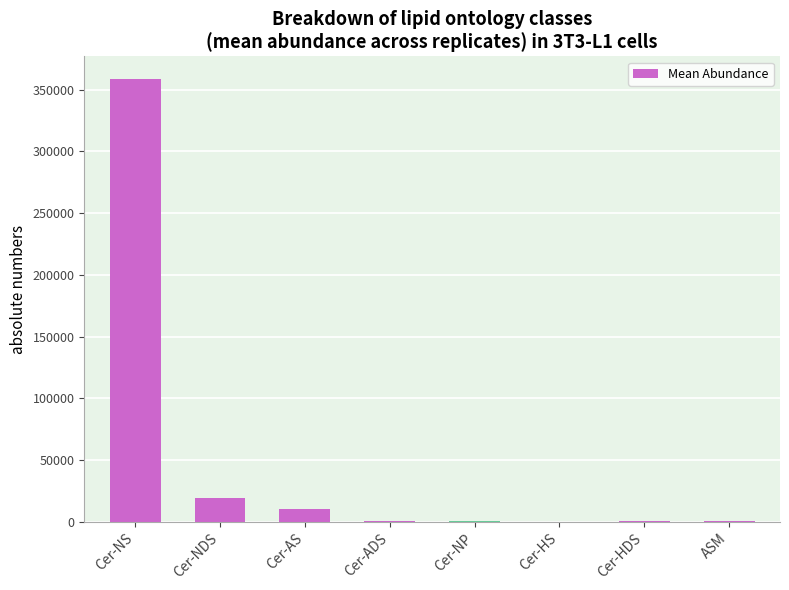

The chart shows a value of 438 at Cer-HDS. True or false?

True